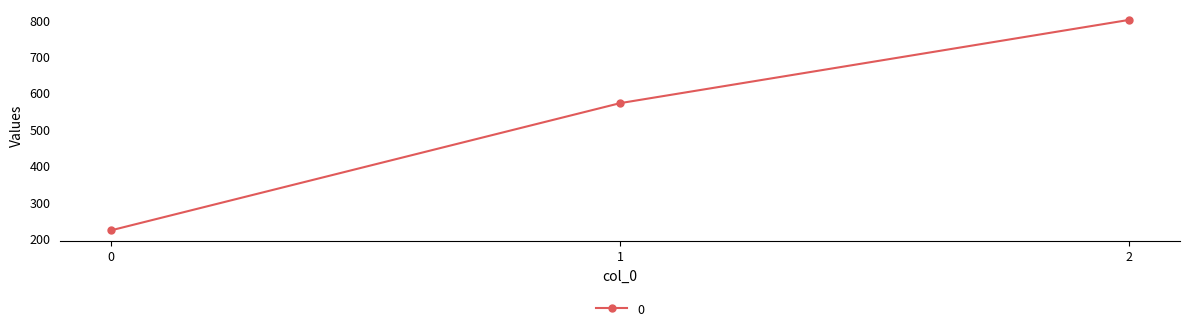

At which label is the value closest to 511?

1